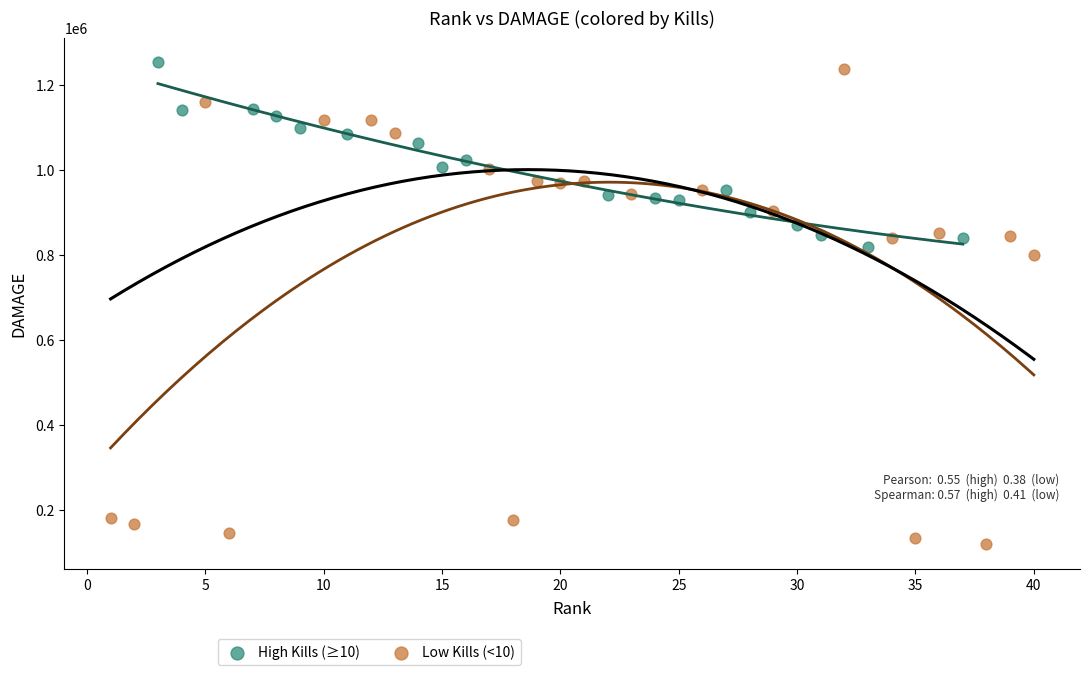

Which series has the widest spread of Y values?

Low Kills (<10)